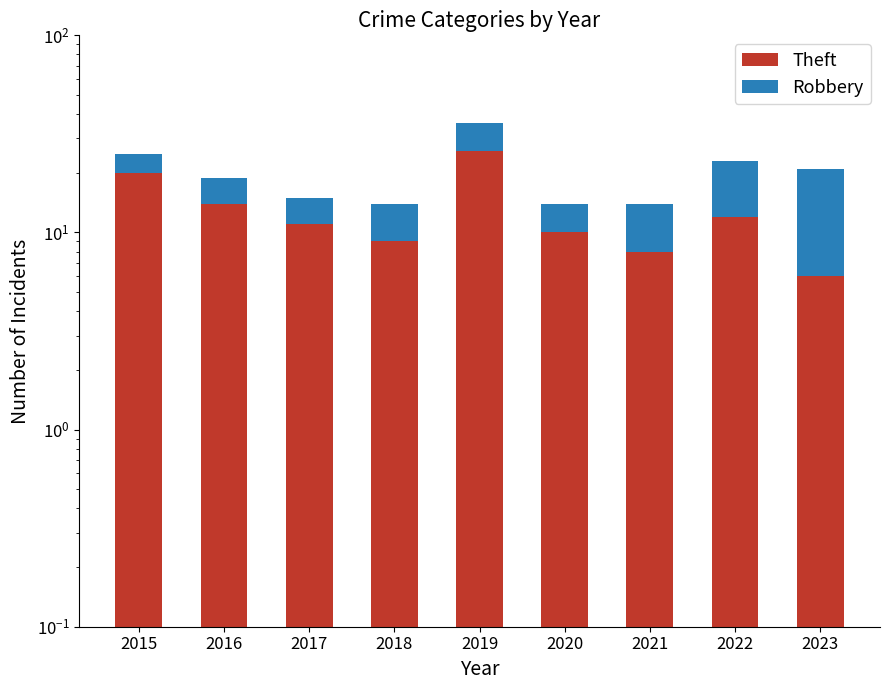

Is it true that Theft equals 11 at 2017?

True